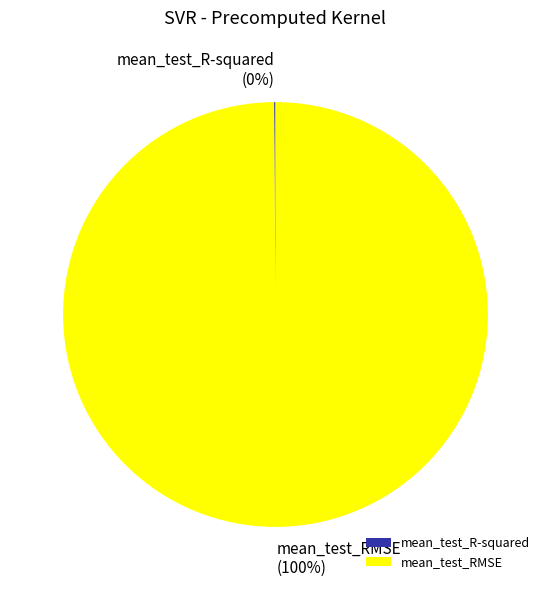

Which category accounts for the majority?

mean_test_RMSE